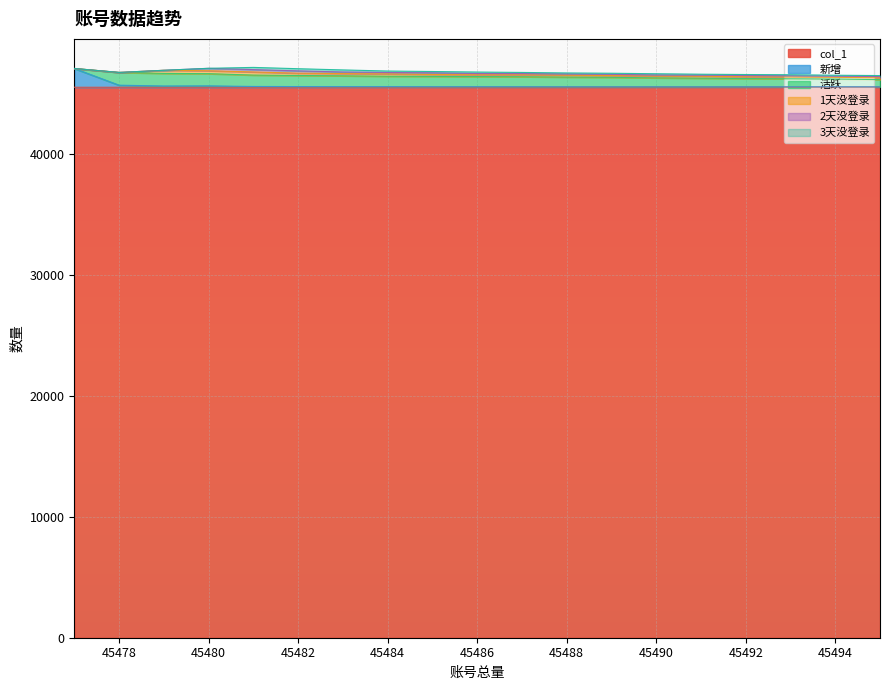

Where does the 2天没登录 series first go above 102?

45480